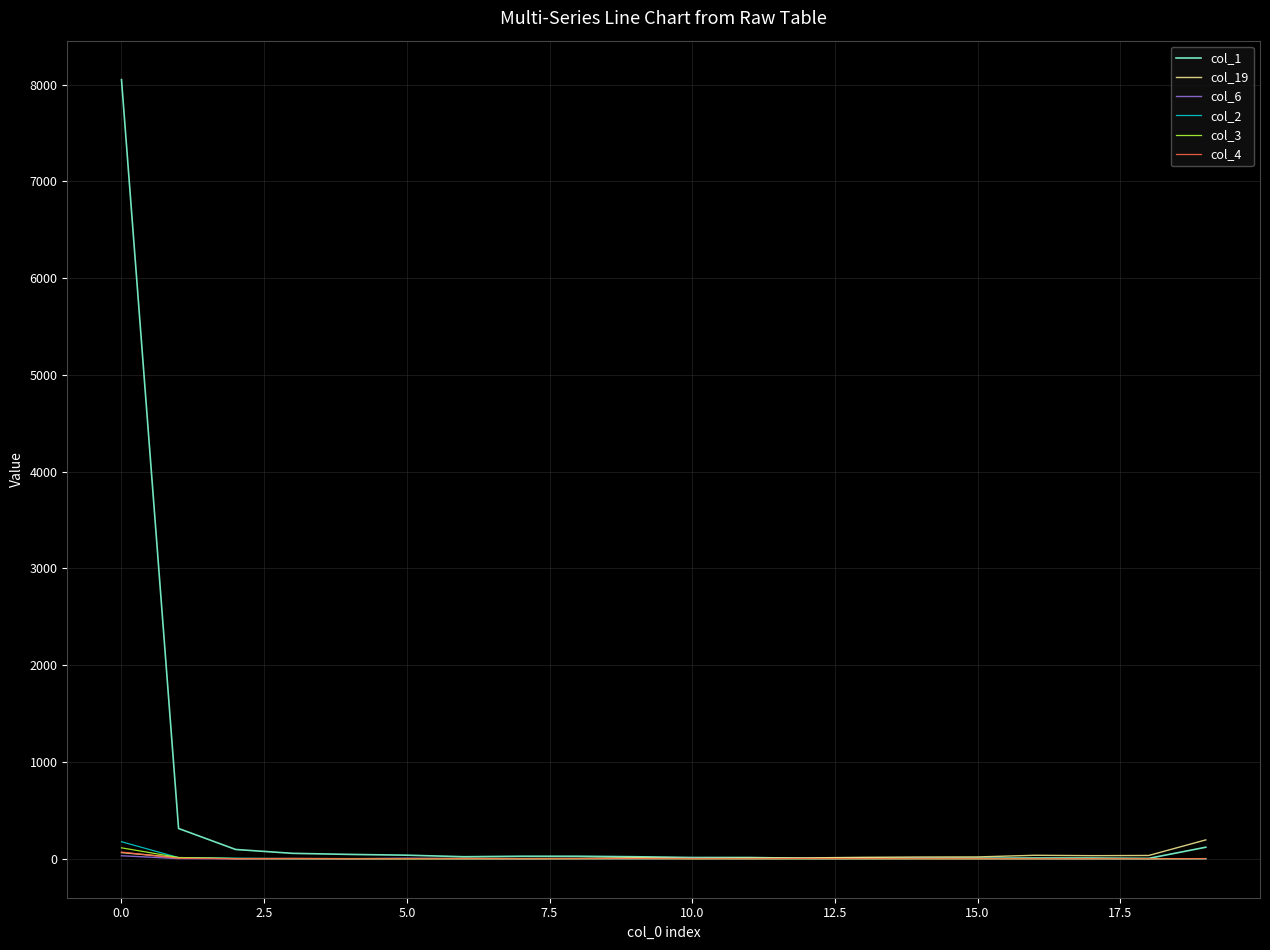

What is the minimum value for col_1?

4